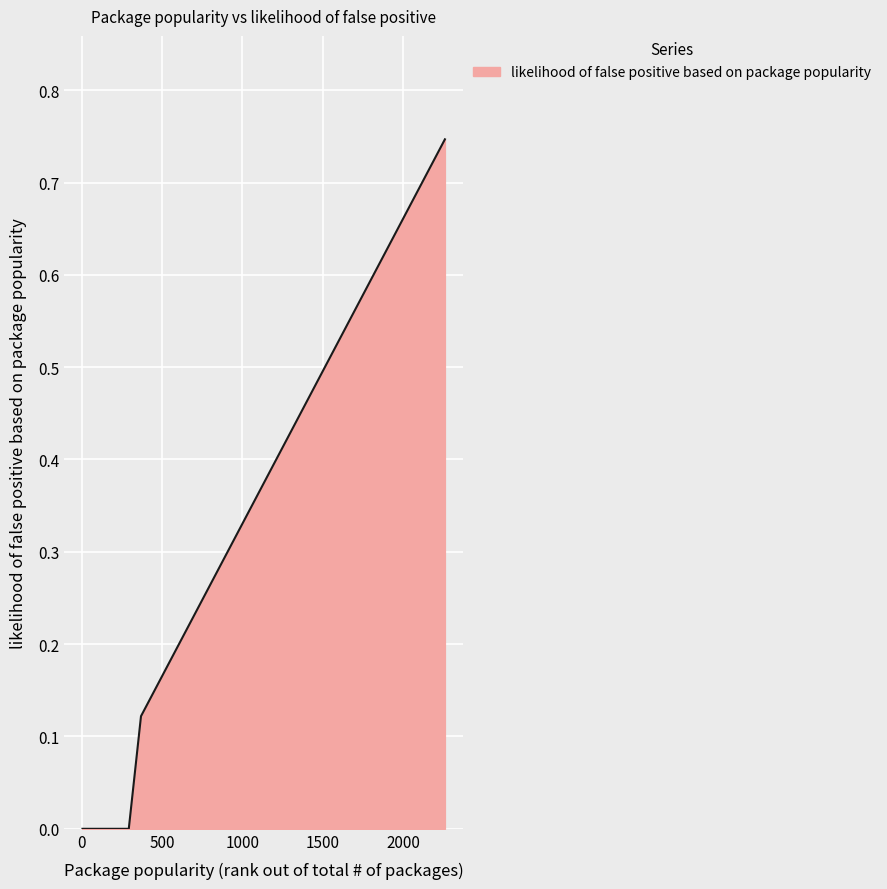

Count the values in the range 0 to 1.

13